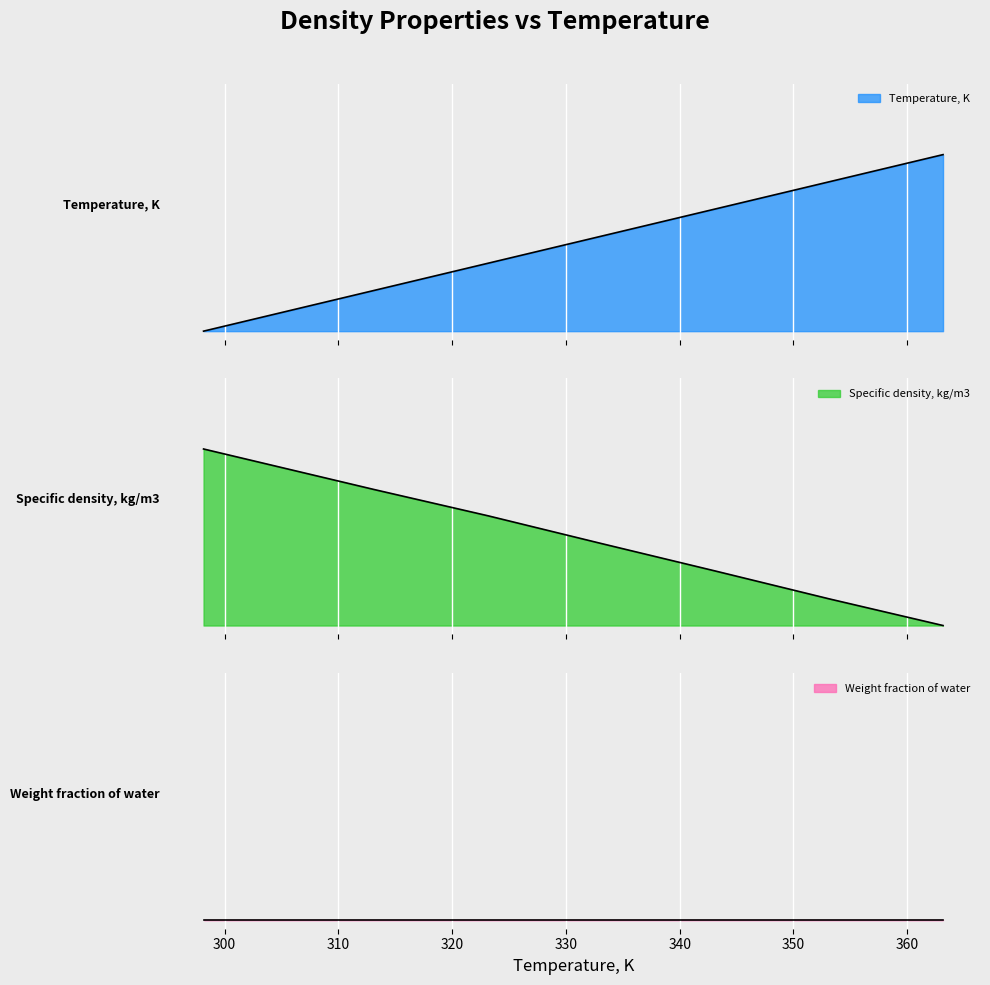

Is it true that Specific density, kg/m3 equals 0.2 at 353.15?

True